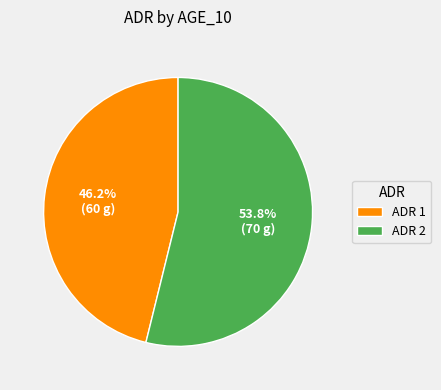

What is the largest slice in the pie chart?

ADR 2